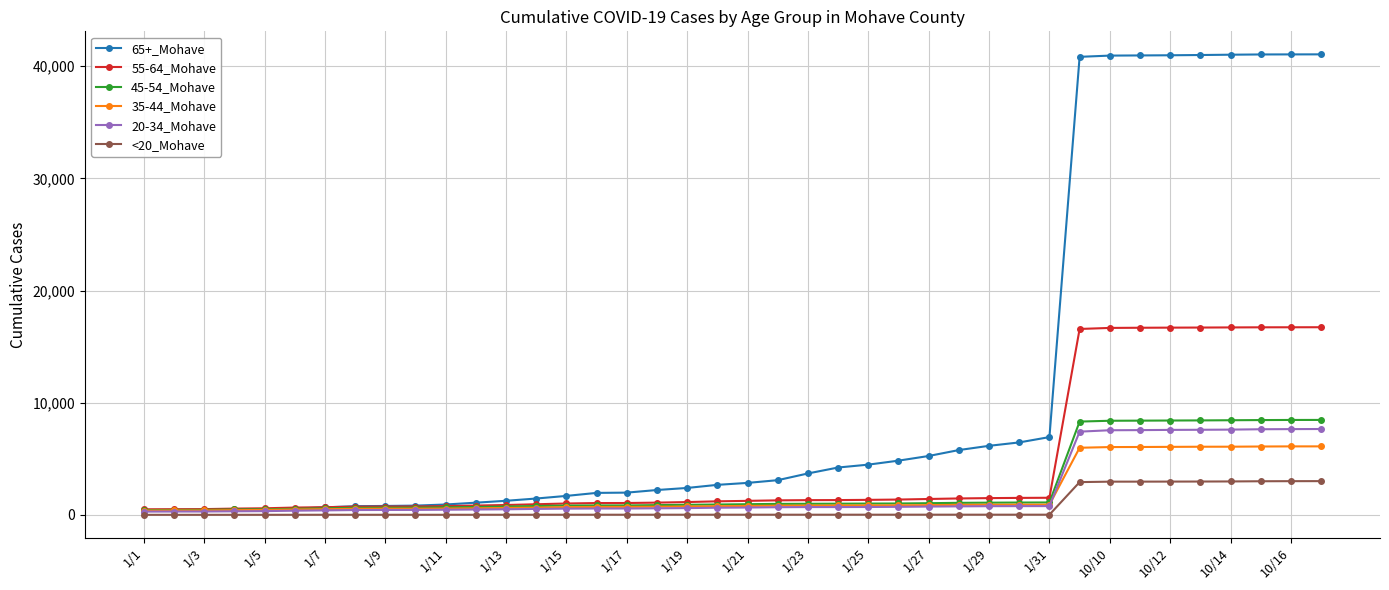

What is the difference between the second highest and minimum values in the 55-64_Mohave series?

16227